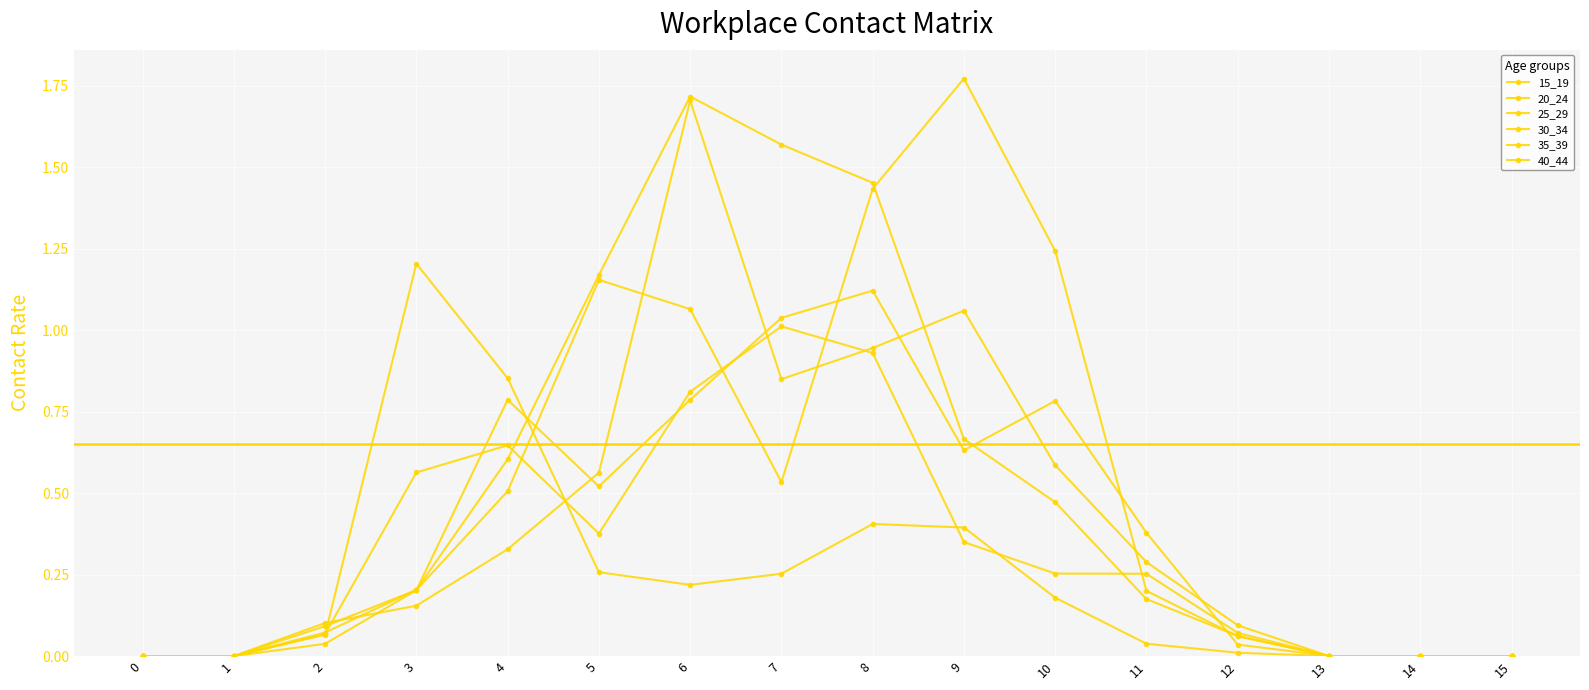

At which category does the chart reach its peak across all series?

9